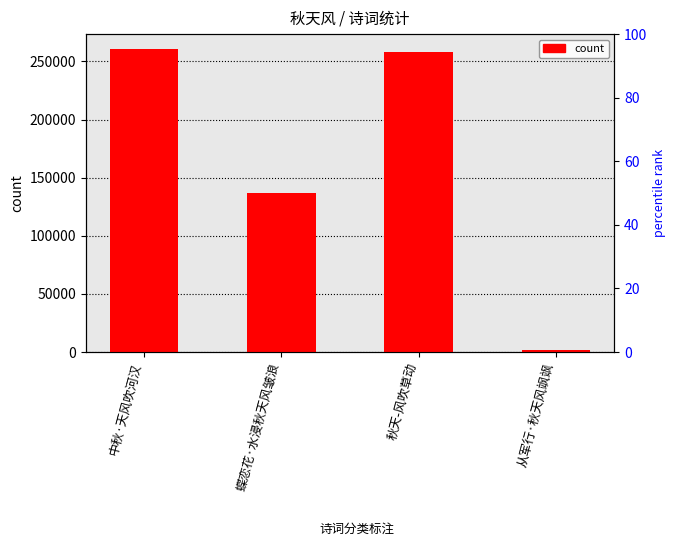

The value at 从军行·秋天风飒飒 is 1773. True or false?

True